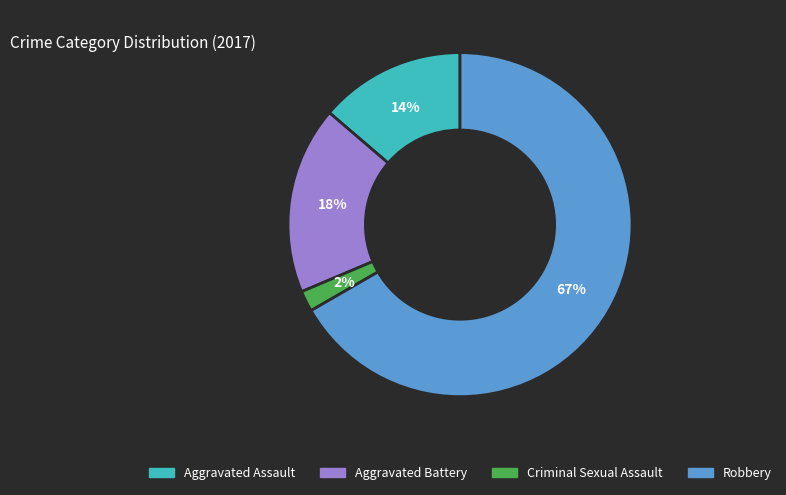

To the nearest percent, what percentage of the pie is Criminal Sexual Assault?

2%